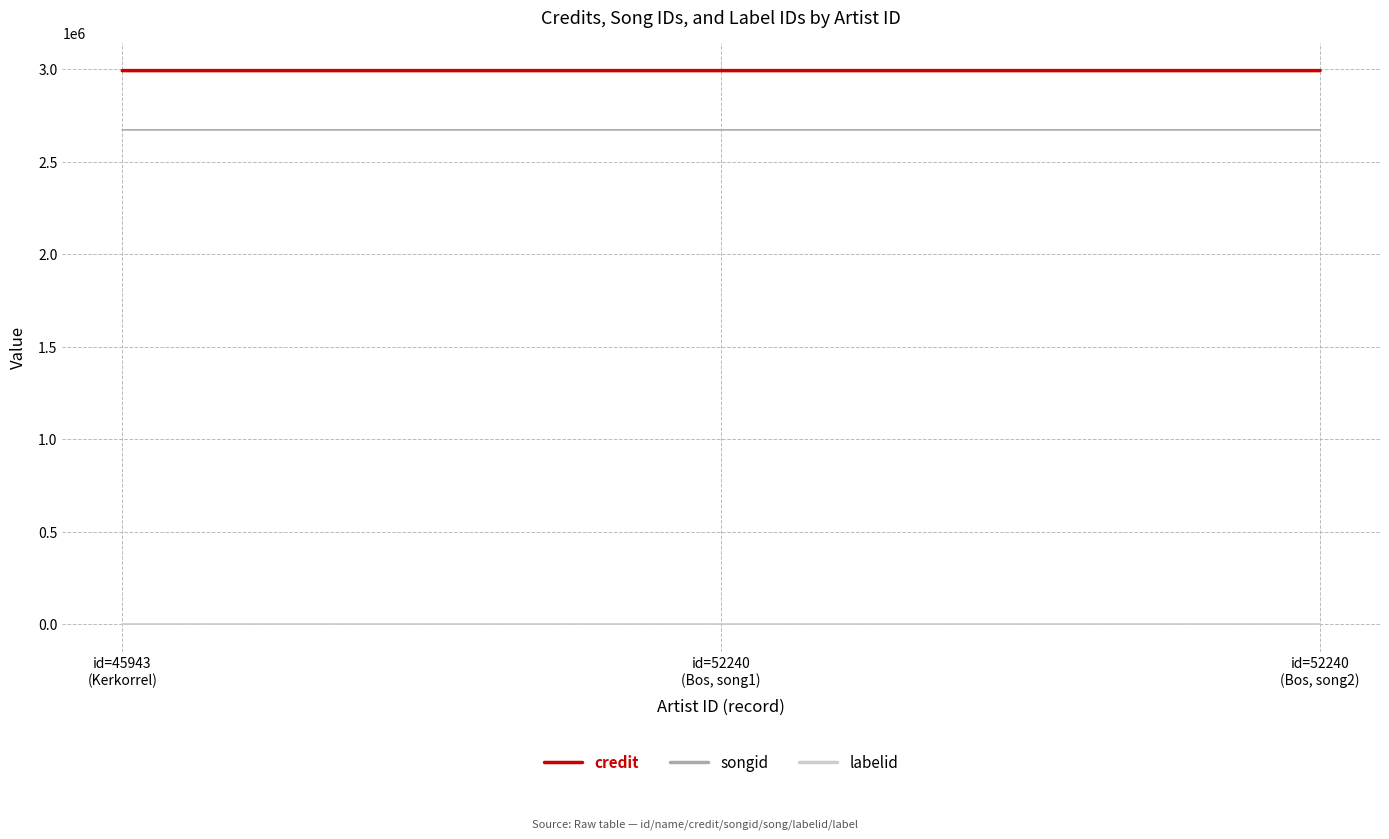

Rank the series by their maximum value, from highest to lowest.

credit, songid, labelid